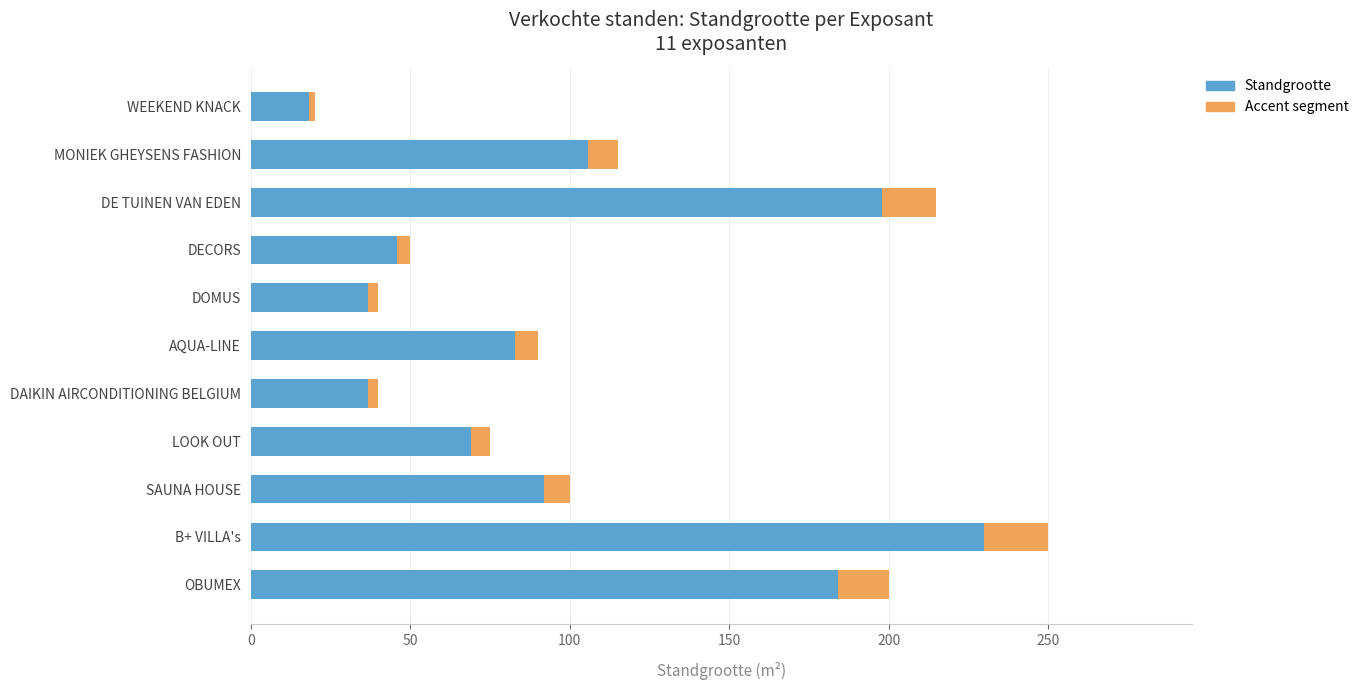

Which series has the widest spread of values?

Standgrootte